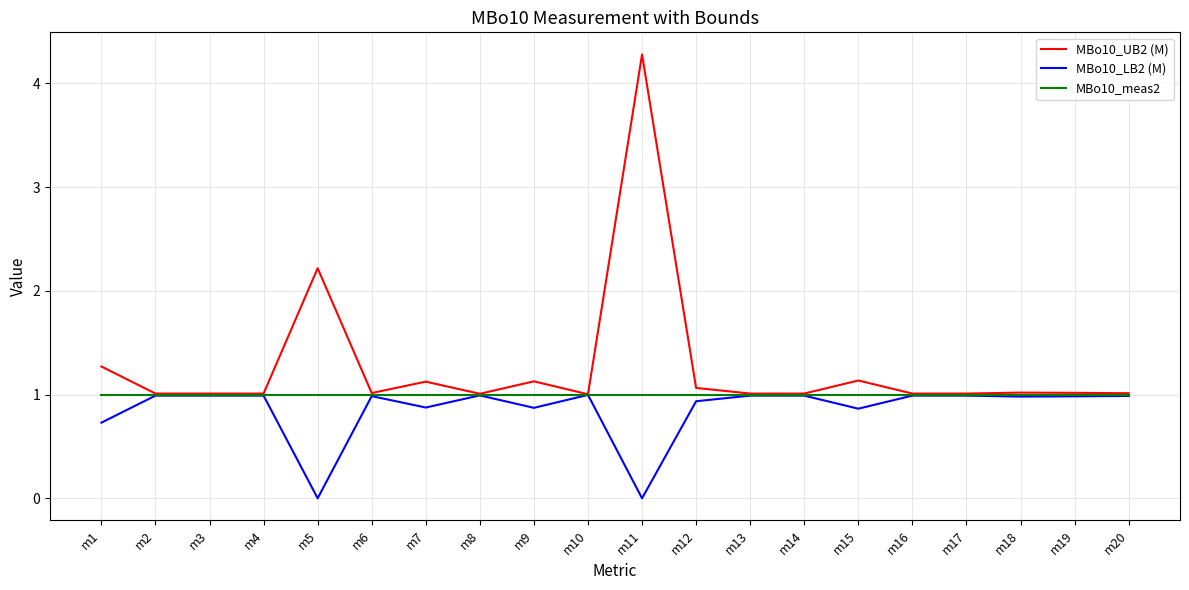

Which series has the widest spread of values?

MBo10_UB2 (M)